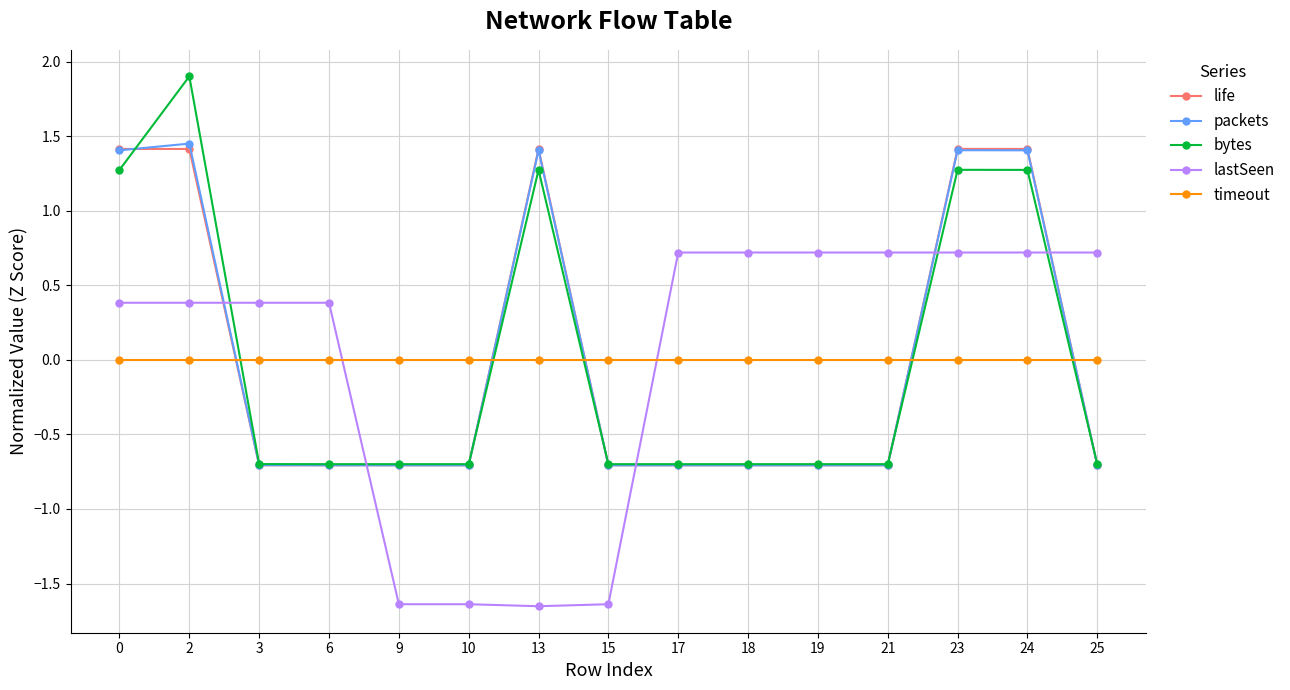

Where do lastSeen and life first cross each other?

2 and 3